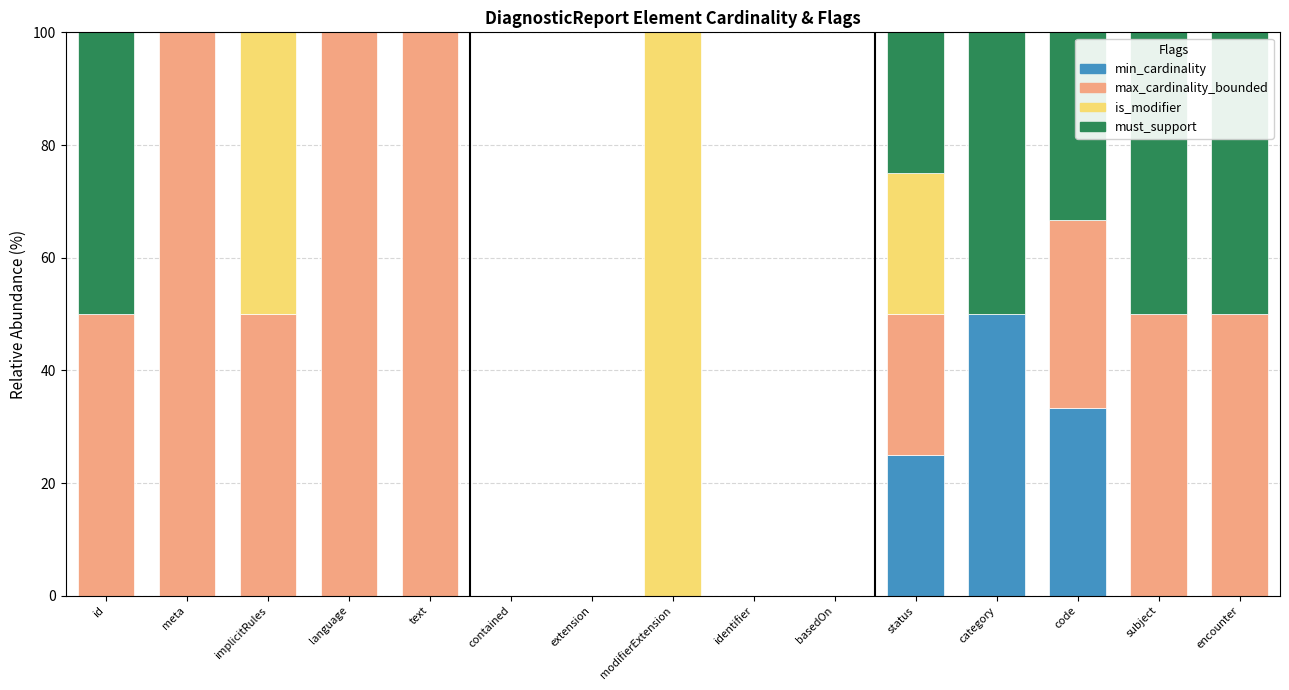

What is the total value across all series at modifierExtension?

100.0